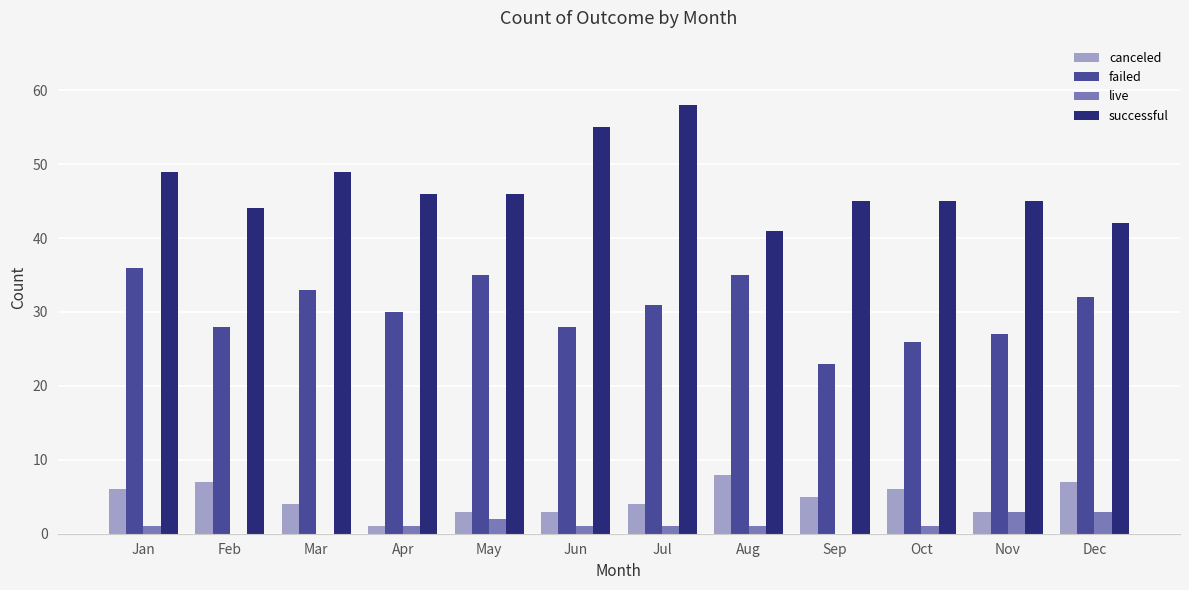

Which category has the highest value in the canceled series?

Aug